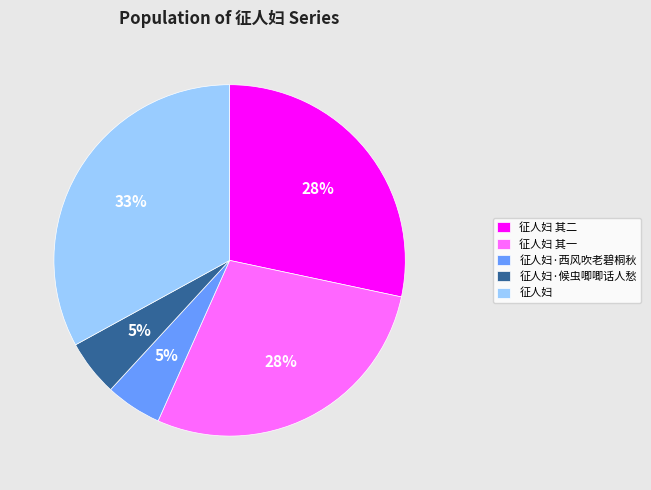

Count the number of slices in the pie.

5